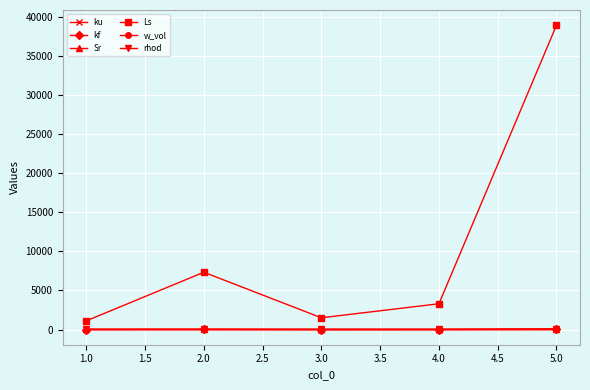

Where does the ku series first go above 1?

1.0